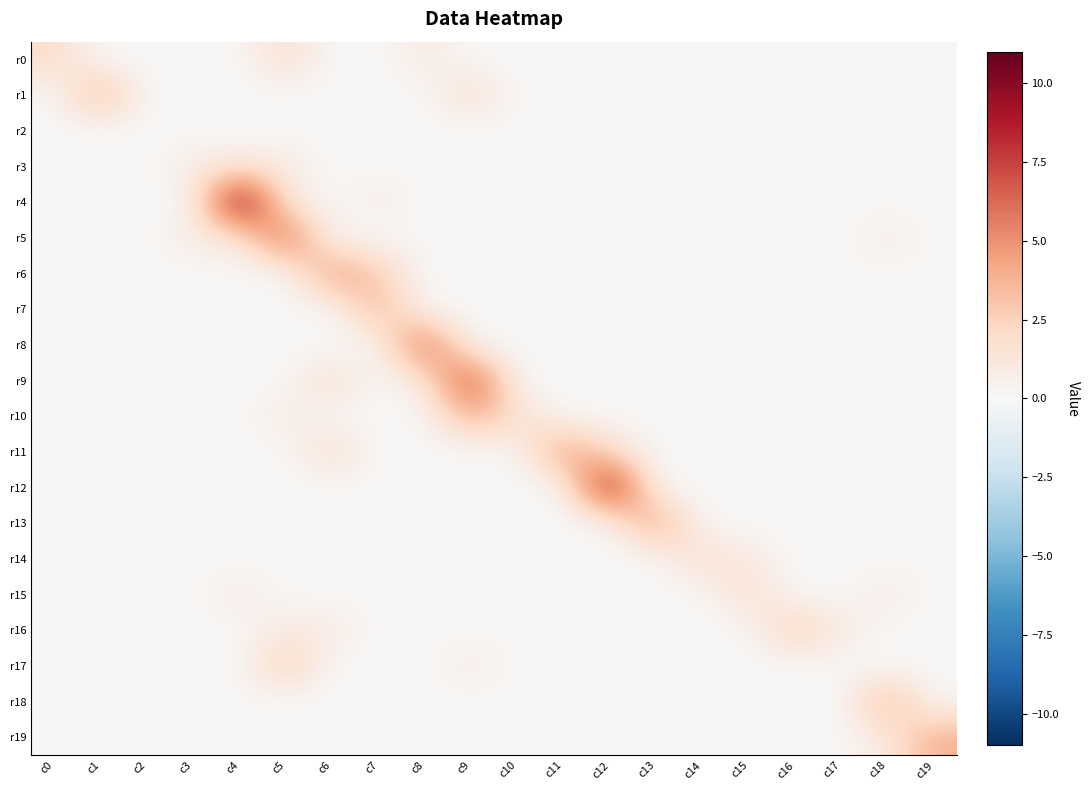

Which series changed the most between c16 and c18?

r18